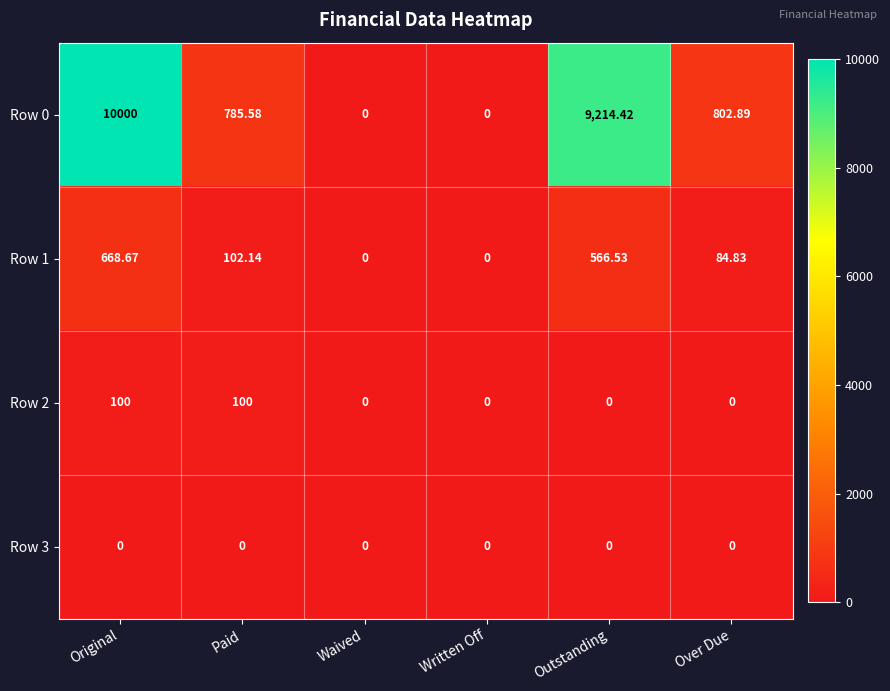

List the series in order of their peak value, lowest first.

Row 3, Row 2, Row 1, Row 0